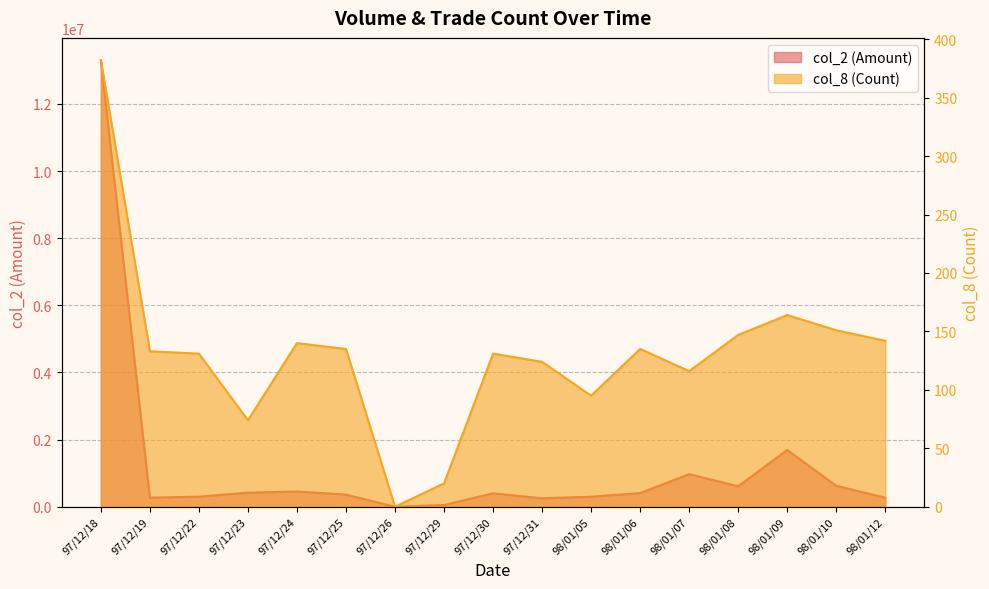

At which label does col_2 first exceed 401150?

97/12/18